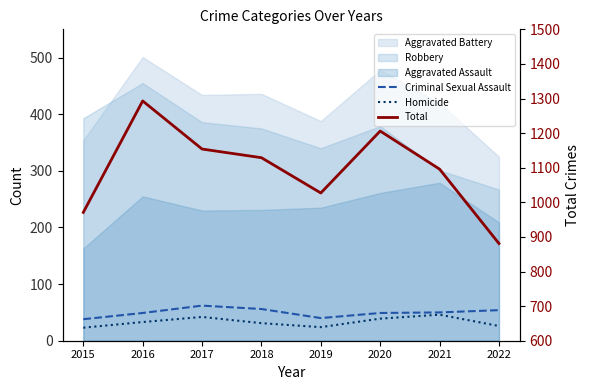

What is the smallest value displayed?

23